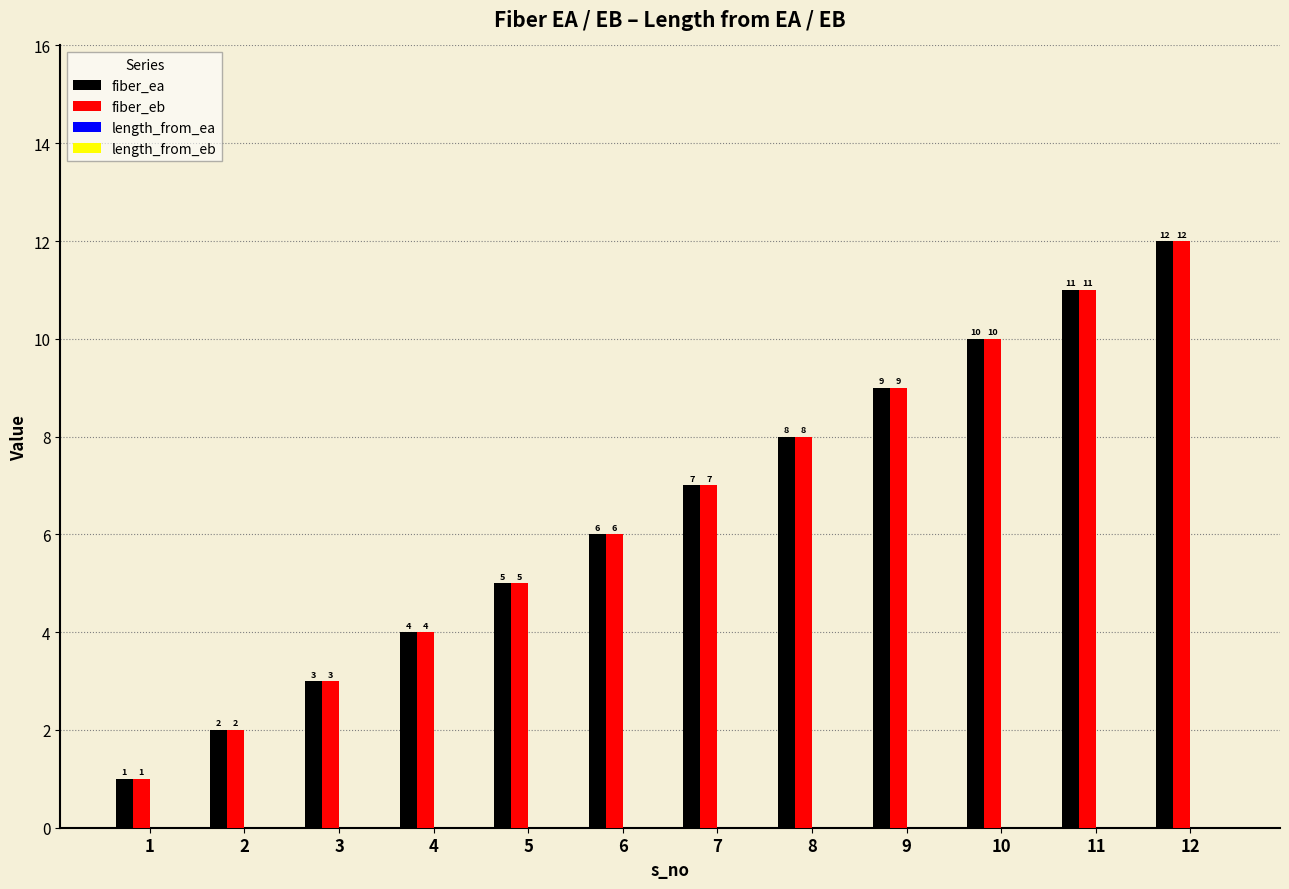

Rank the categories by fiber_eb value from highest to lowest.

12, 11, 10, 9, 8, 7, 6, 5, 4, 3, 2, 1